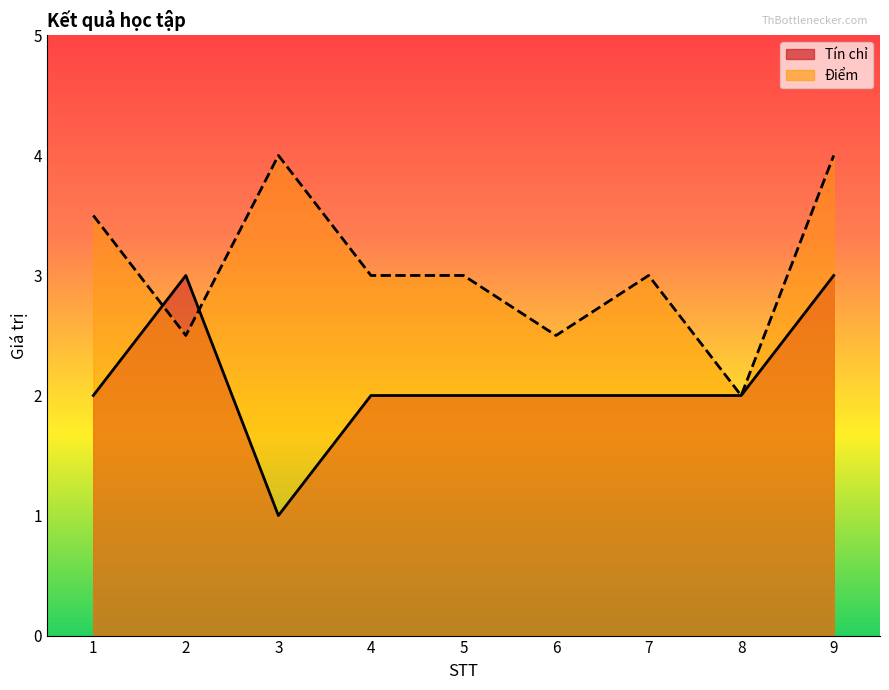

Count the Tín chỉ values in the range 2 to 3.

8